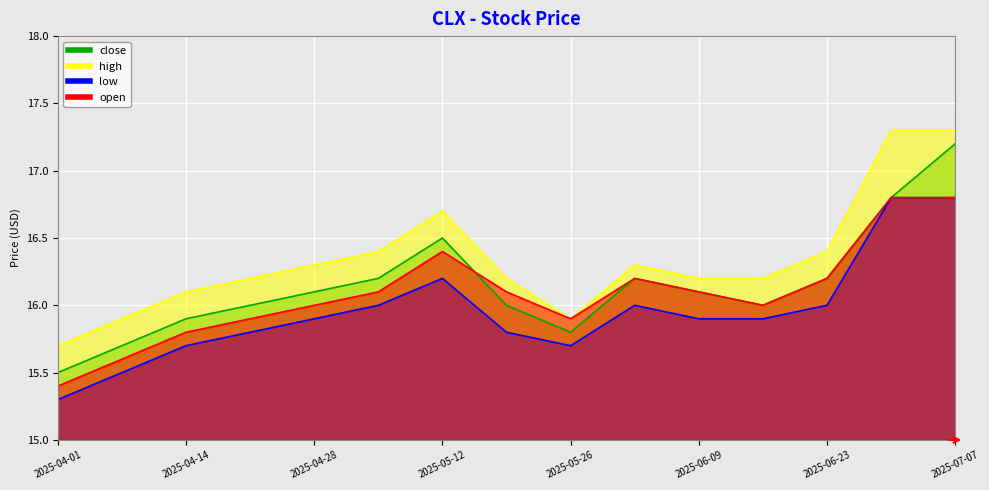

What is the maximum value for close?

17.2